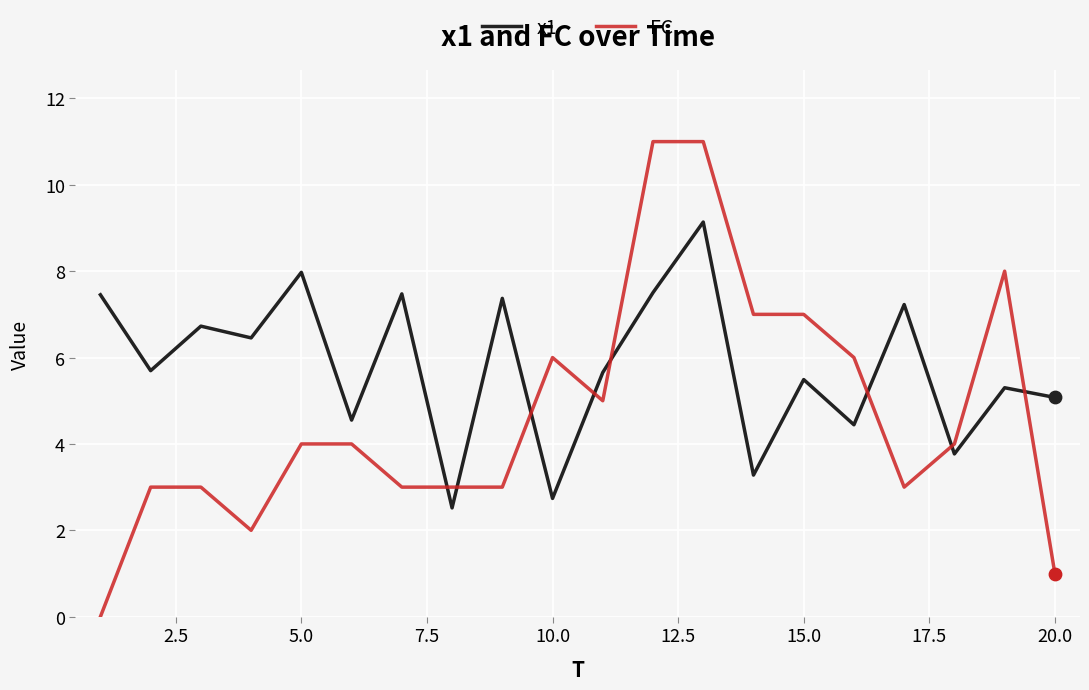

List the series in order of their peak value, lowest first.

x1, FC